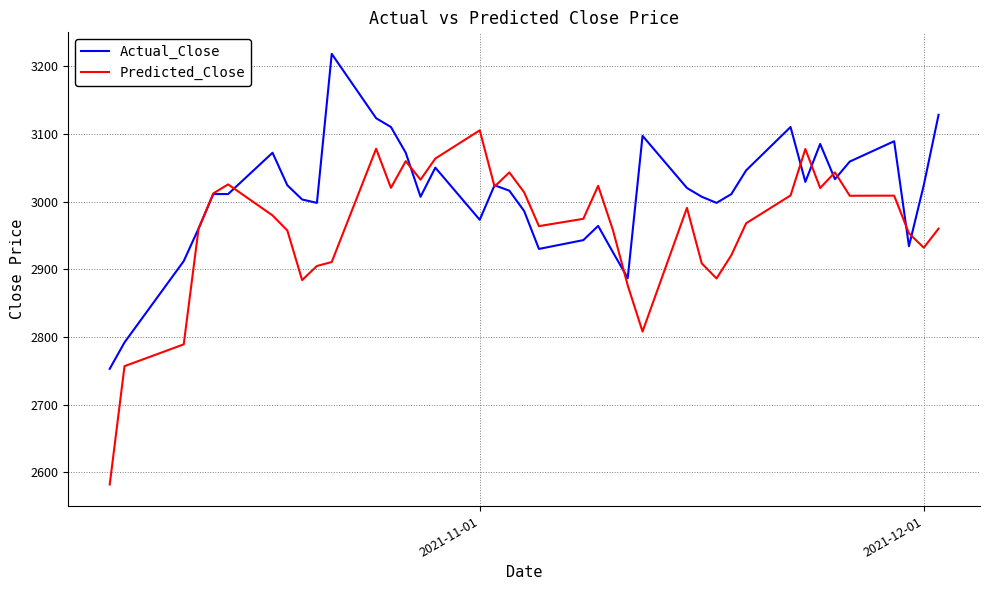

What is the maximum value shown in the chart?

3218.0